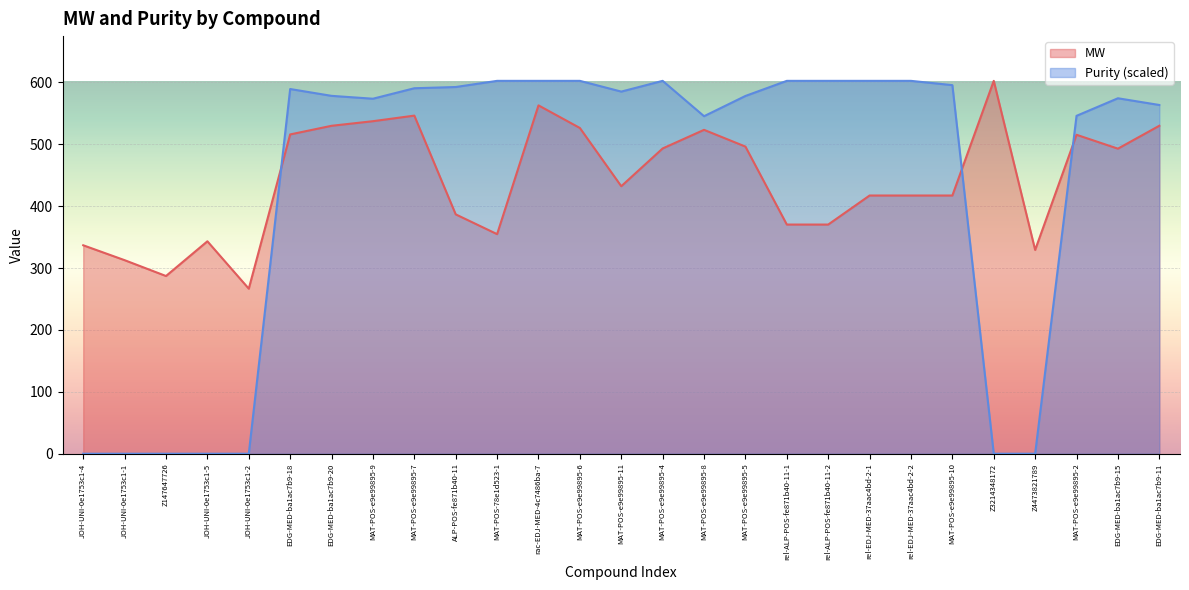

Which has a higher value, EDG-MED-ba1ac7b9-18 or MAT-POS-e9e99895-11?

EDG-MED-ba1ac7b9-18